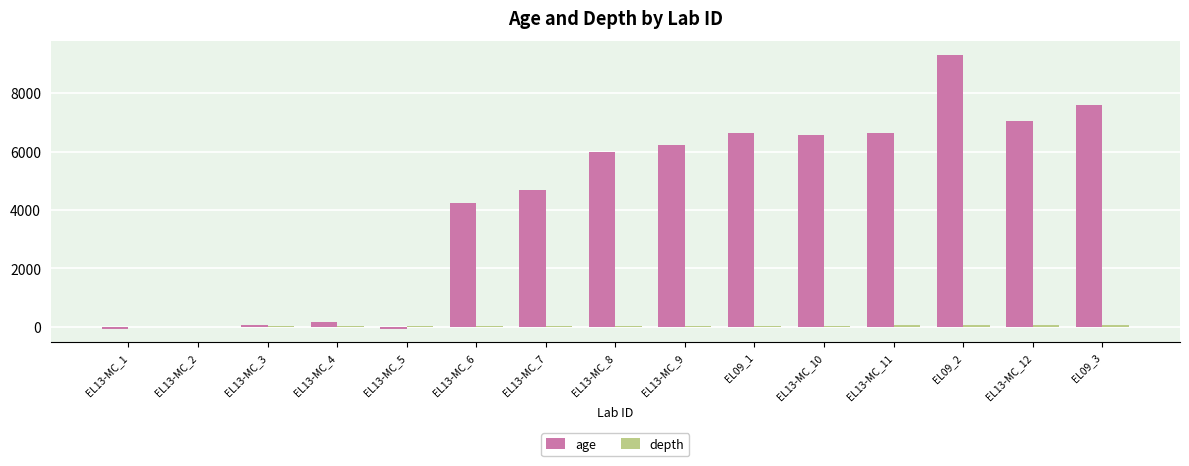

At which category is the sum across all series the highest?

EL09_2